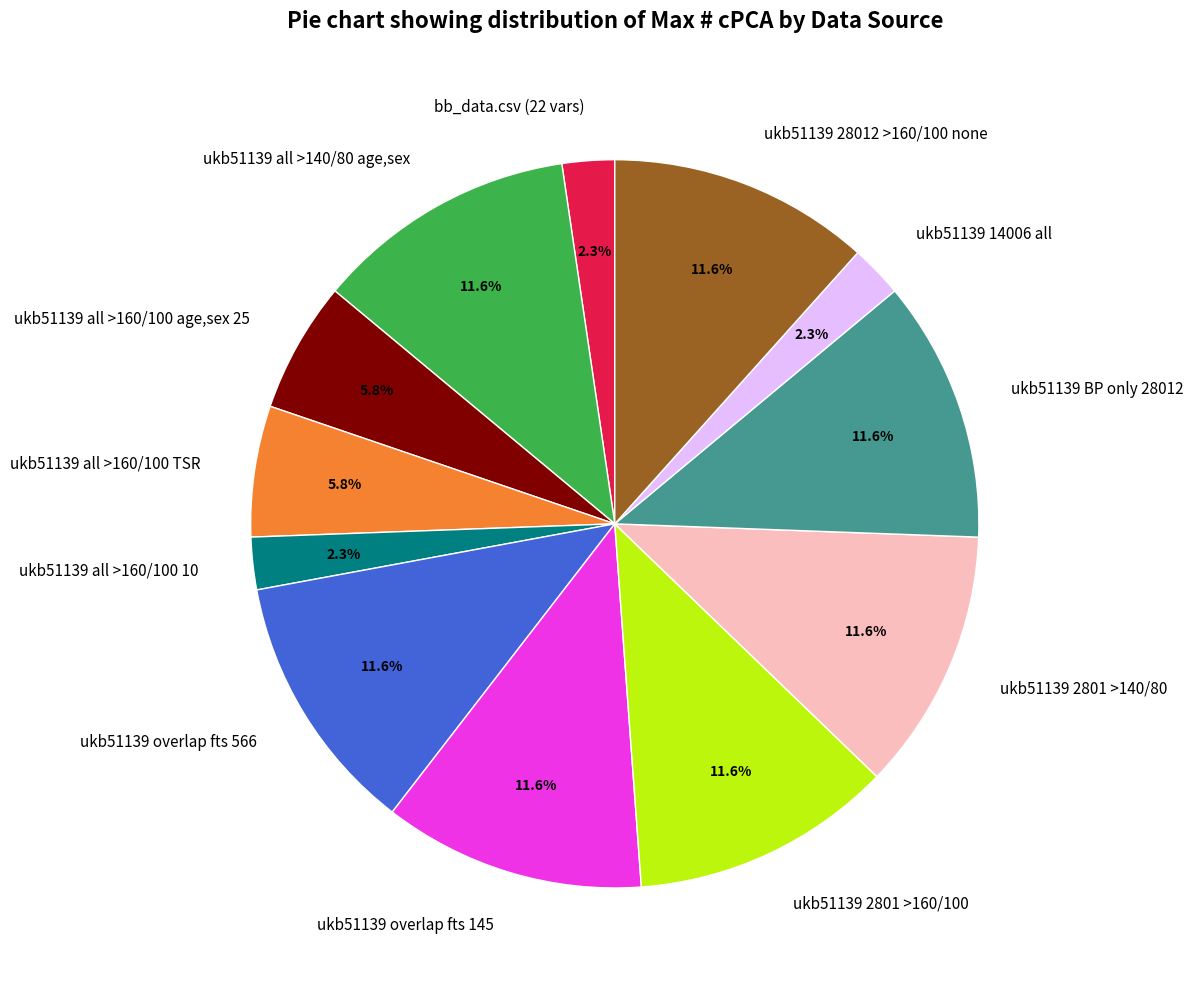

What portion of the pie excludes ukb51139 BP only 28012?

88.4%